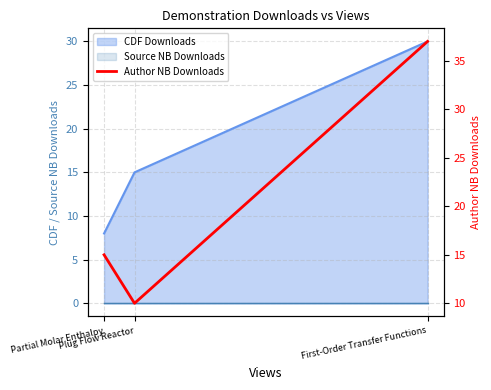

The chart shows a value of 9 at First-Order Transfer Functions. True or false?

False